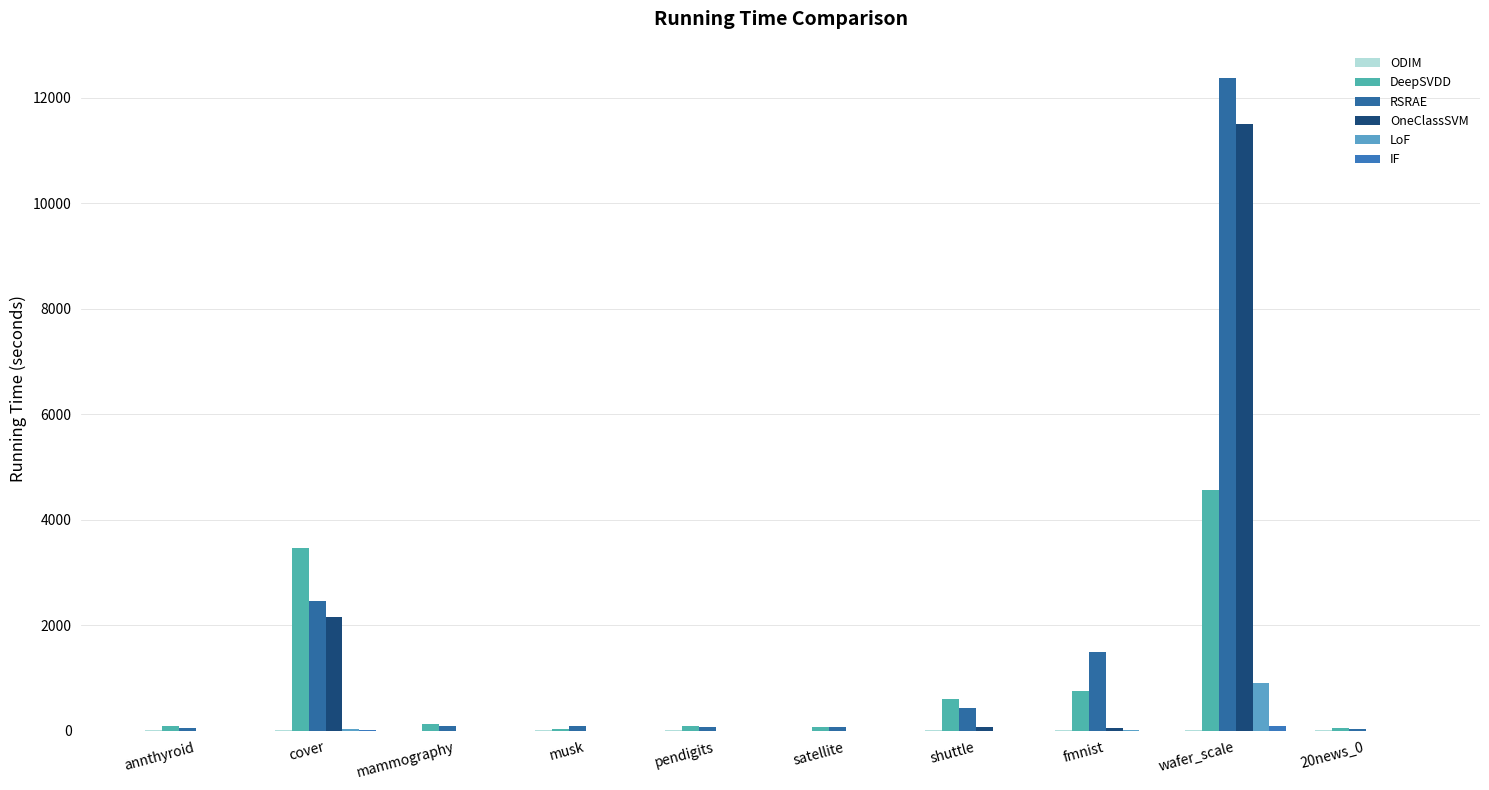

What is the greatest value displayed?

12363.4